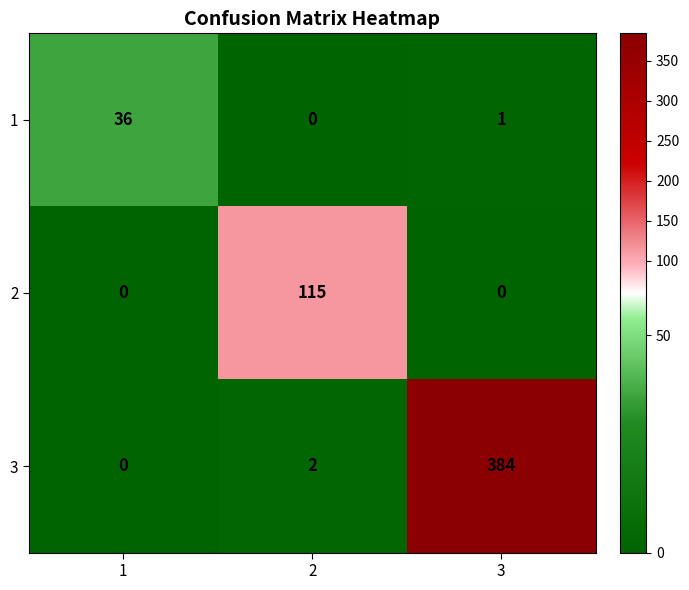

What is the greatest value displayed?

384